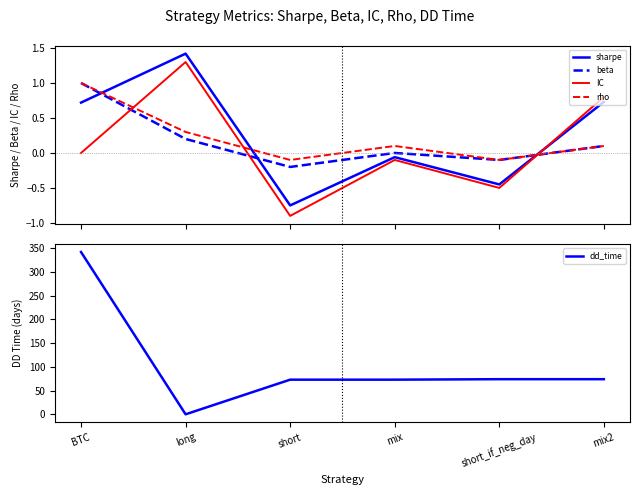

How many positive values does the rho series have?

4